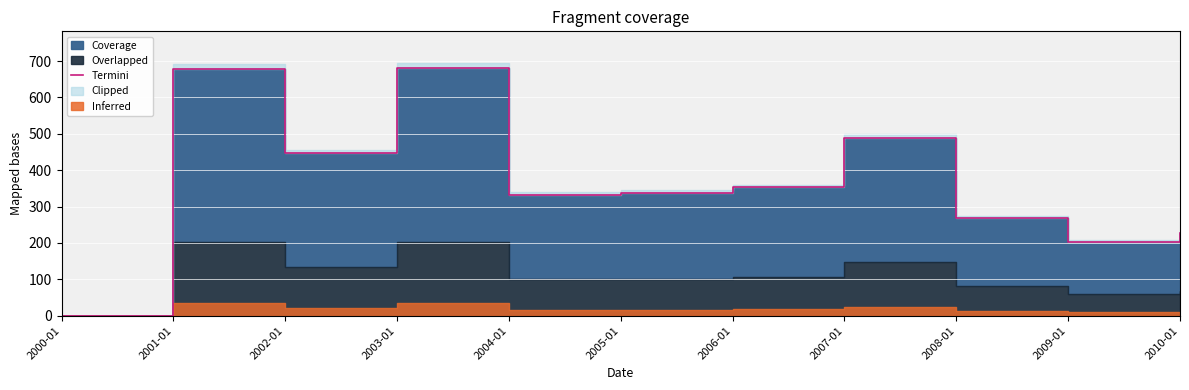

What position from the left is 2006-01?

7